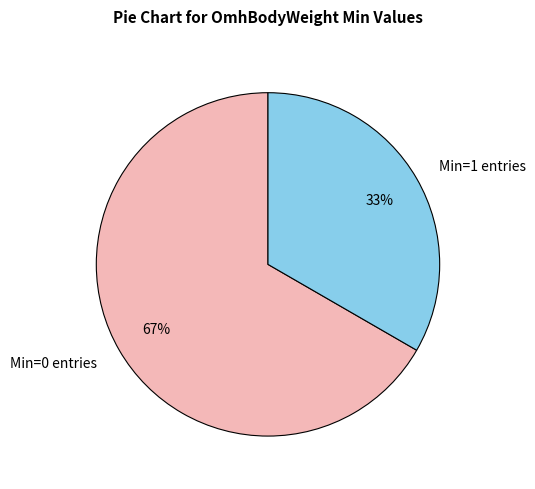

How many slices are in this pie chart?

2